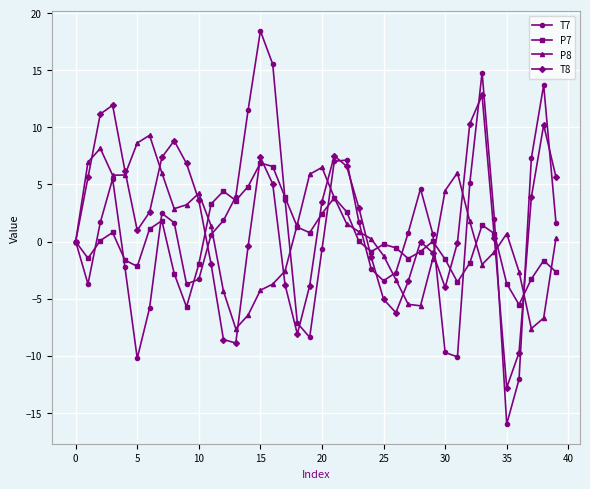

True or false: T8 has more than 2 interior local peaks.

True